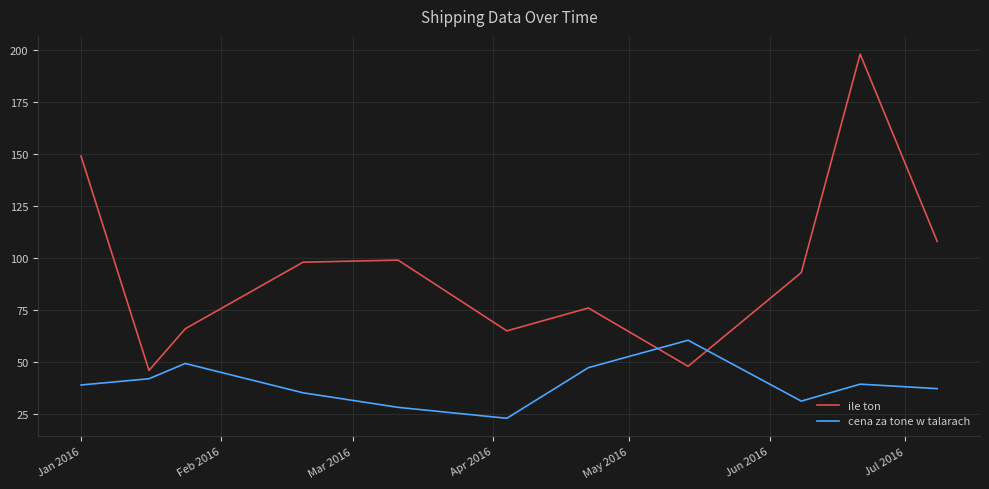

Which series has the largest total across all categories?

ile ton